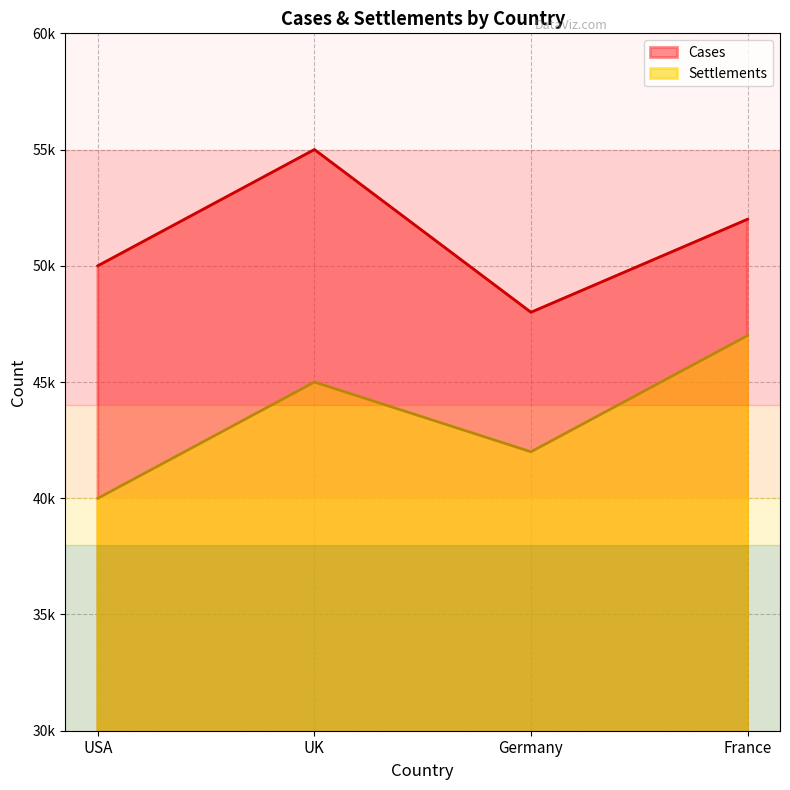

At which category is the sum across all series the highest?

UK